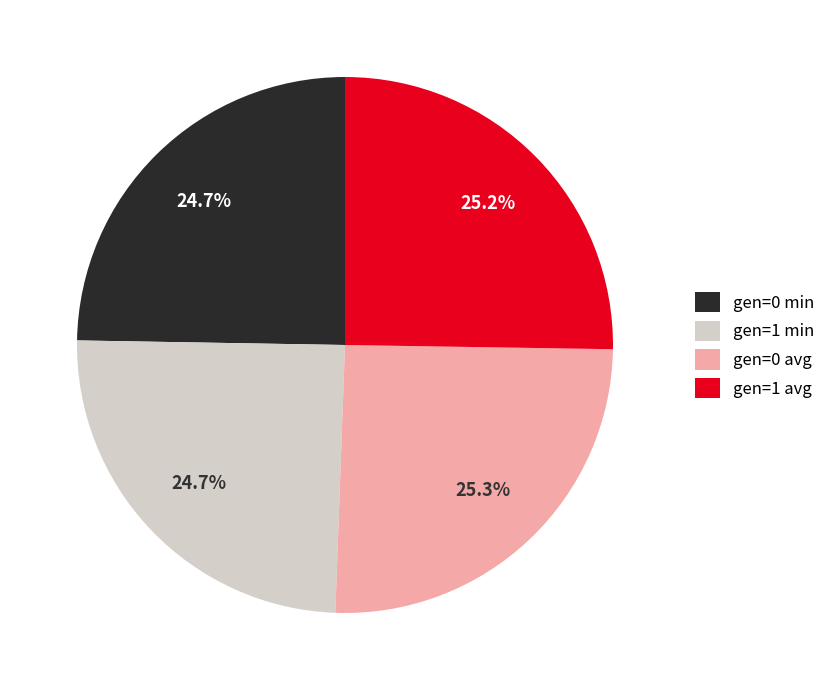

To the nearest percent, what portion does gen=0 avg represent?

25%